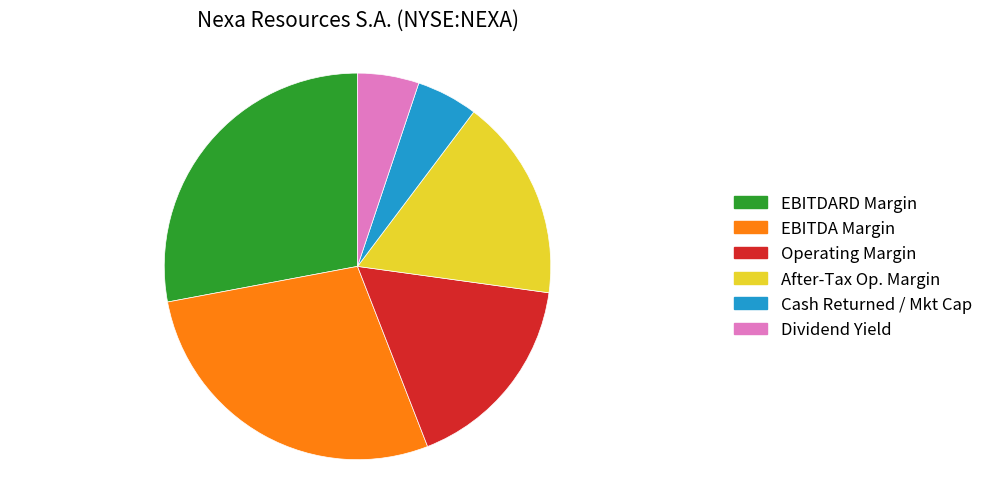

Is the sum of After-Tax Op. Margin and Operating Margin greater than half?

No